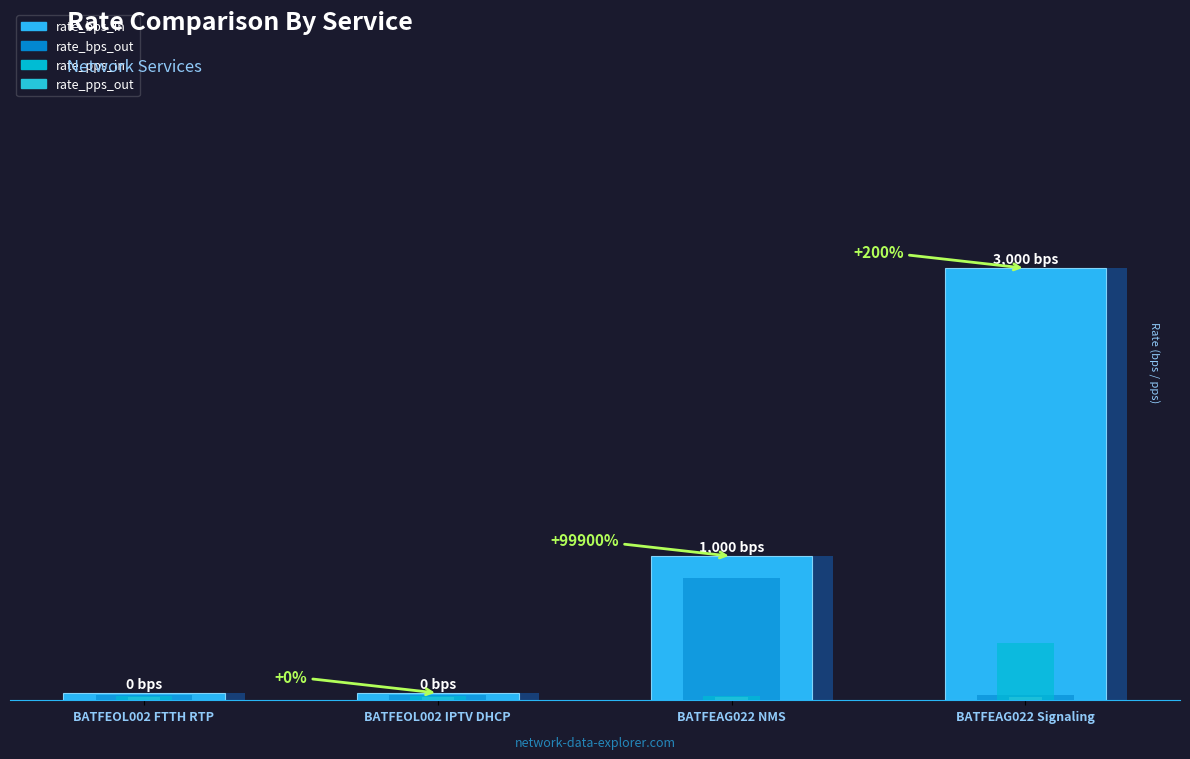

What is the maximum value shown in the chart?

3000